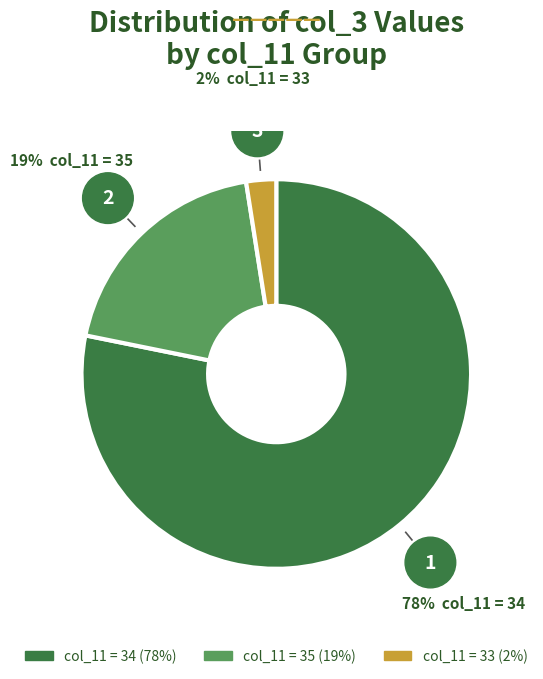

Is there any slice that represents more than half of the pie?

Yes